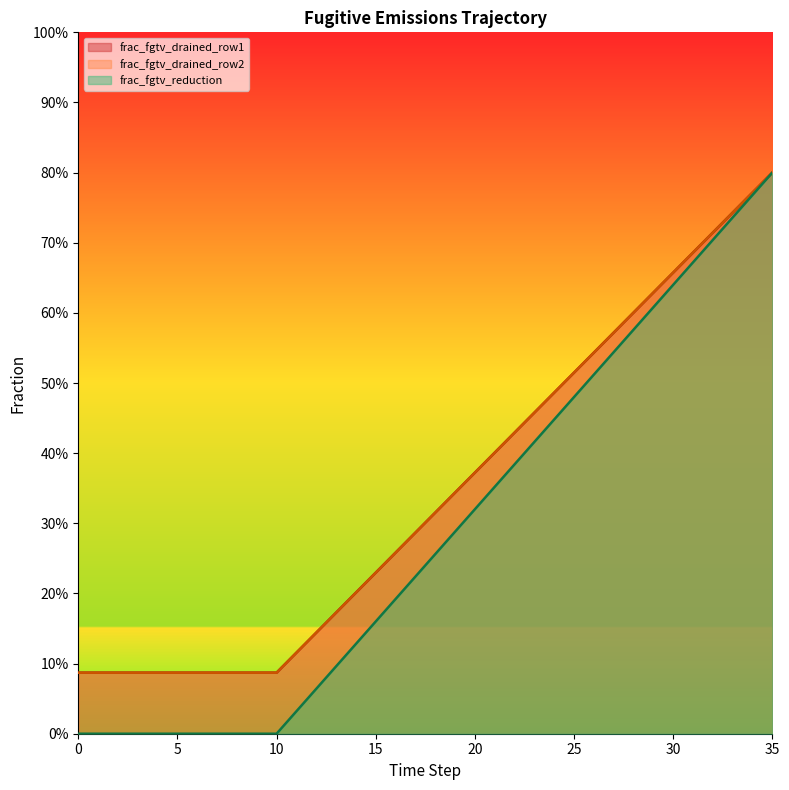

The value of frac_fgtv_drained_row2 at 21 is 0.7. True or false?

False